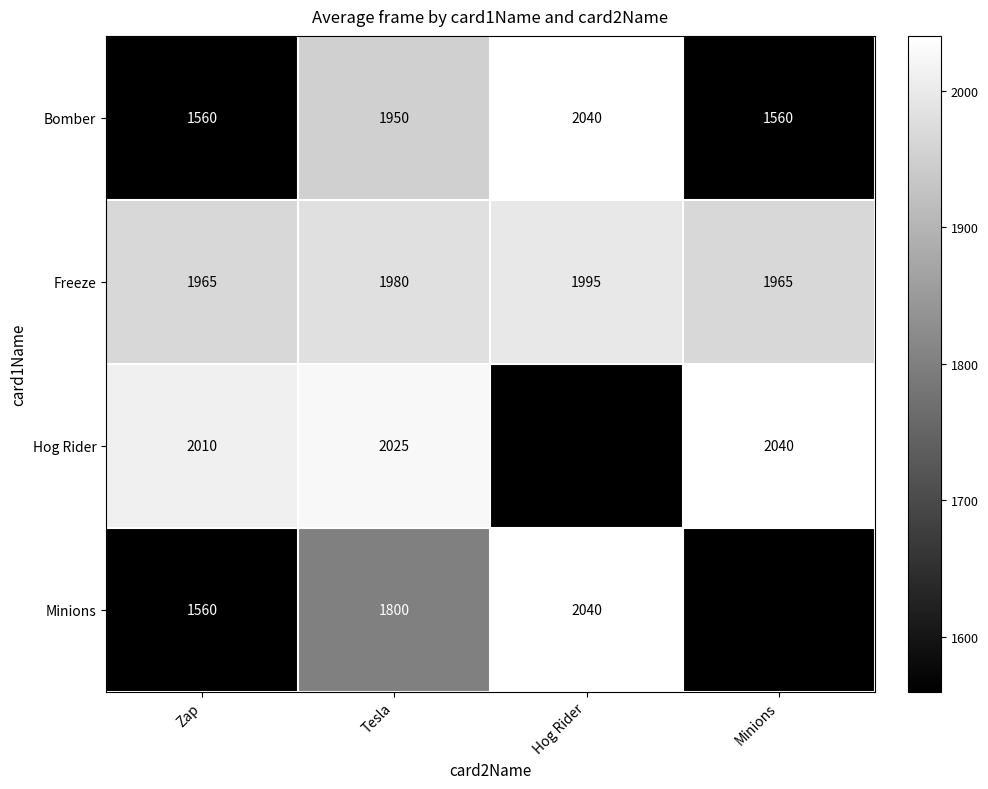

The Bomber series shows 807 at Zap. True or false?

False